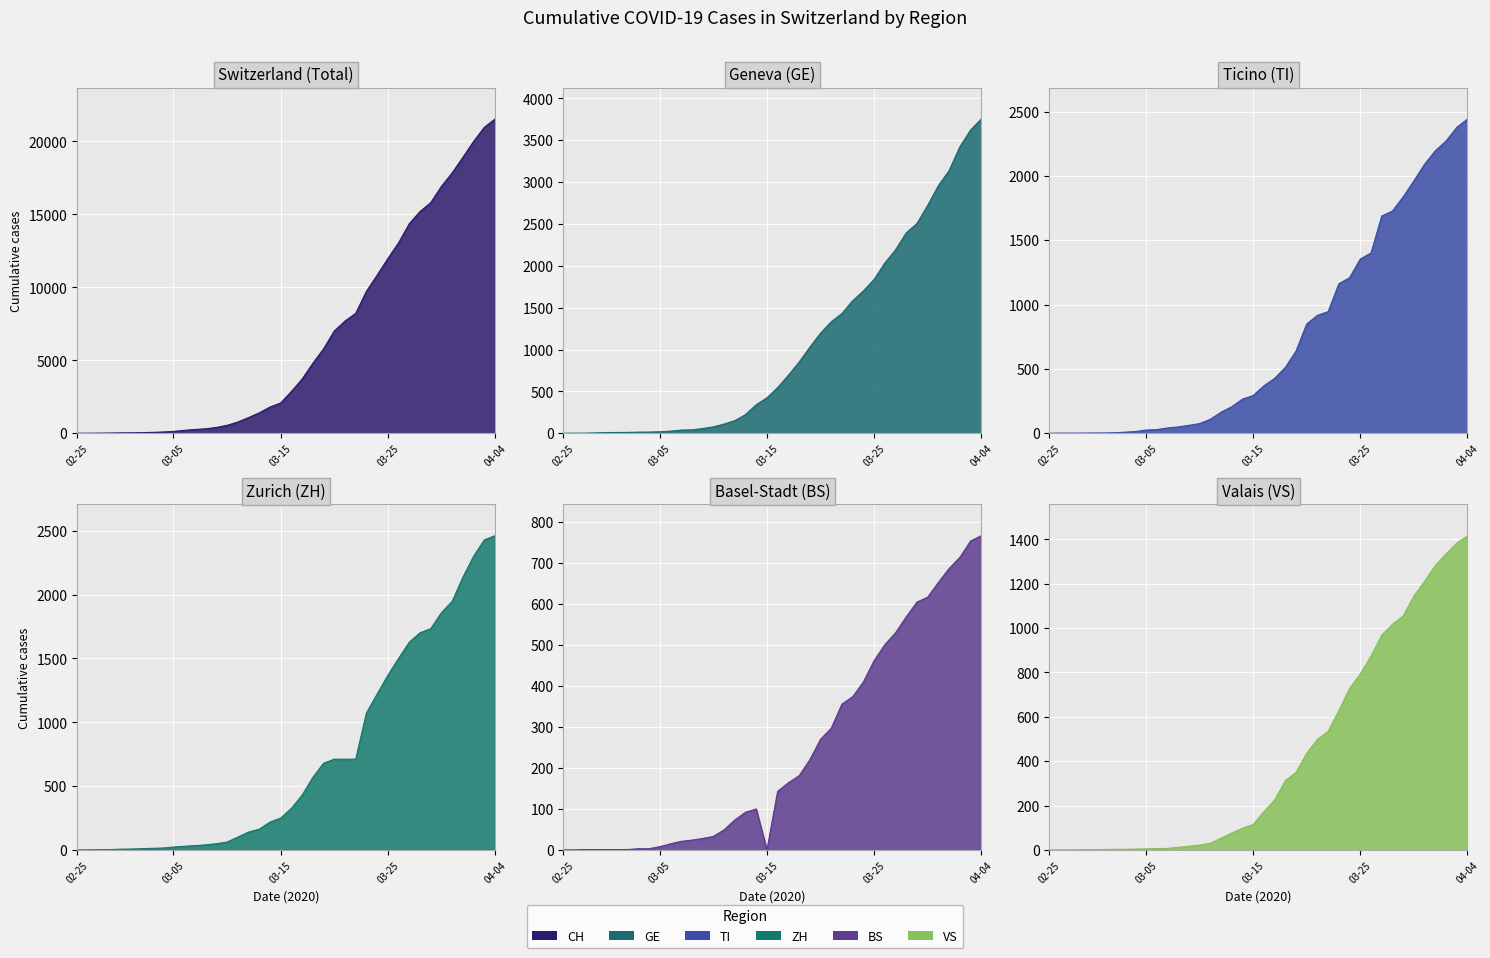

Which series has the largest total across all categories?

CH